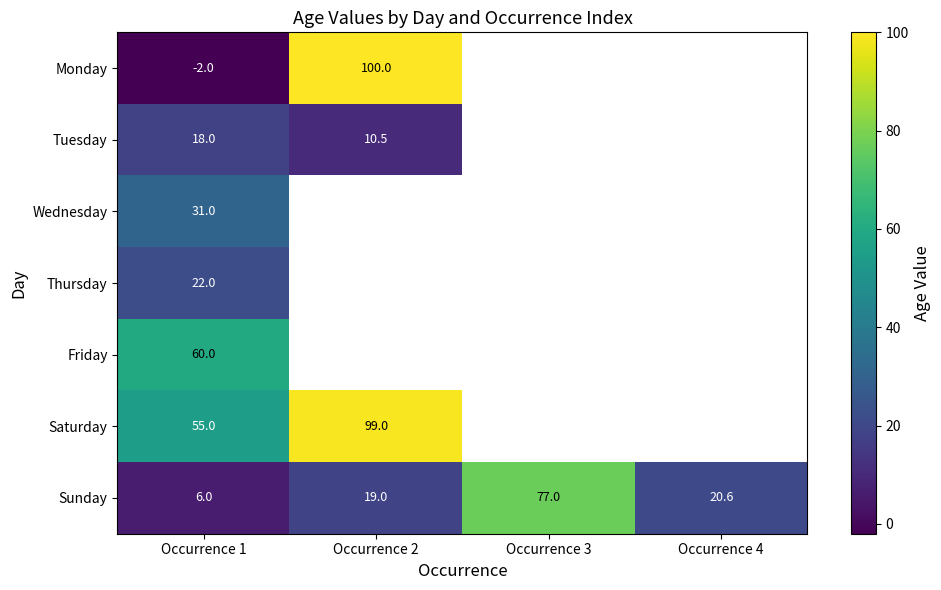

Is the value of Wednesday at Occurrence 1 greater than the value of Sunday at Occurrence 1?

Yes